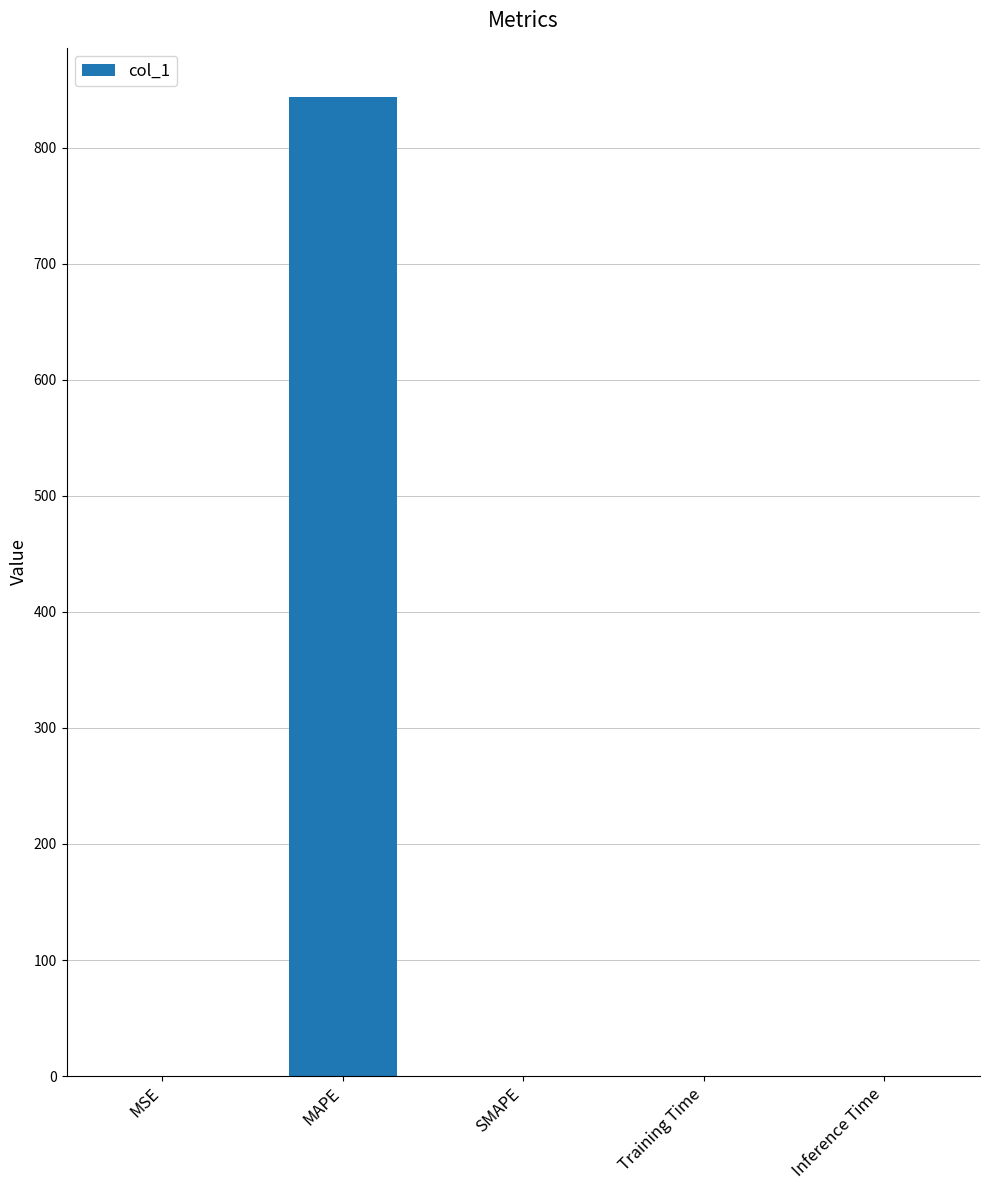

Which label corresponds to the largest value in the chart?

MAPE